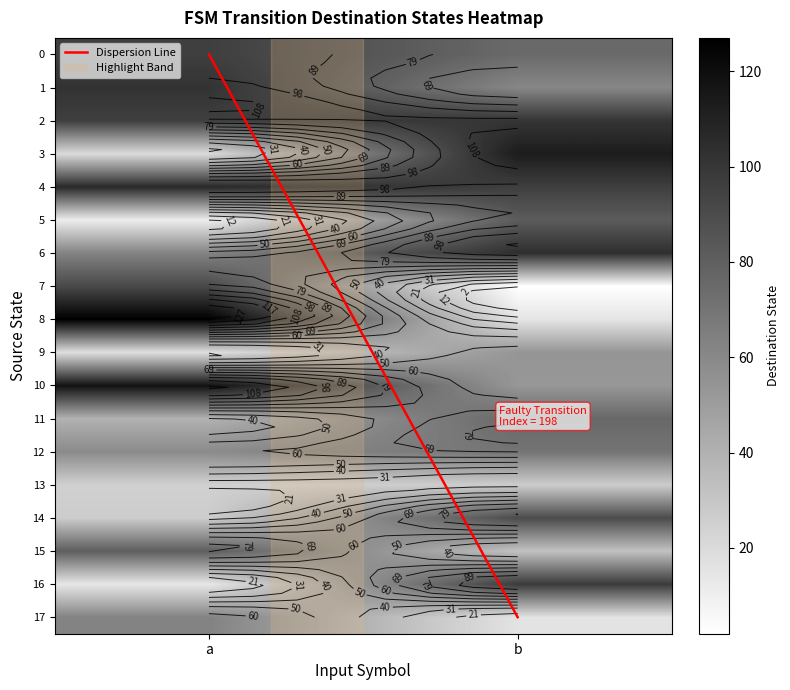

What is the total value across all series at b?

1165